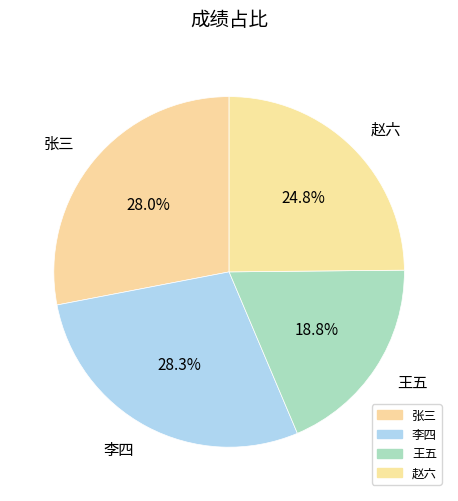

Is it true that 李四 is 28% of the pie?

True